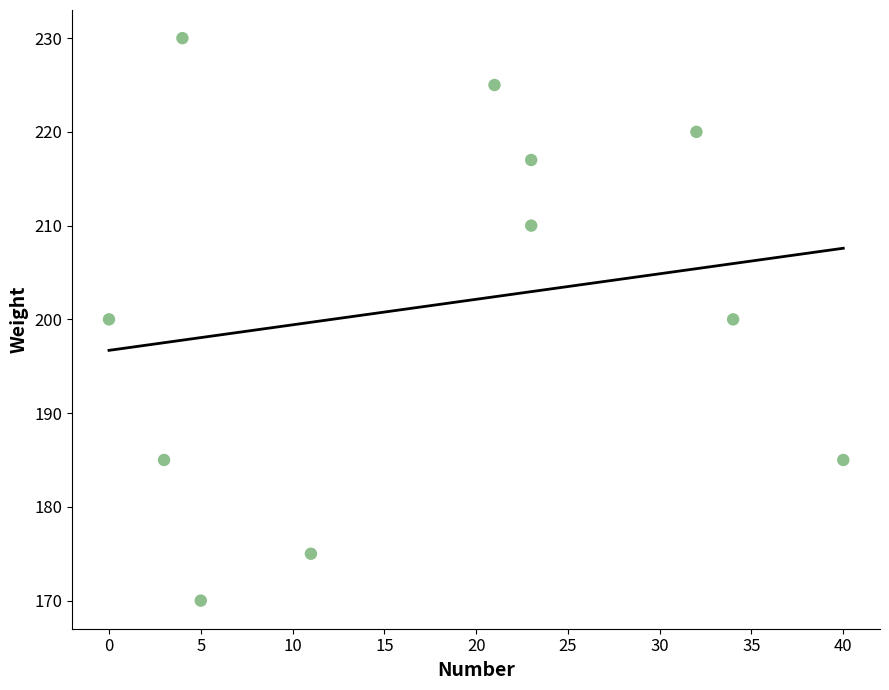

What is the range of Y values (max minus min)?

60